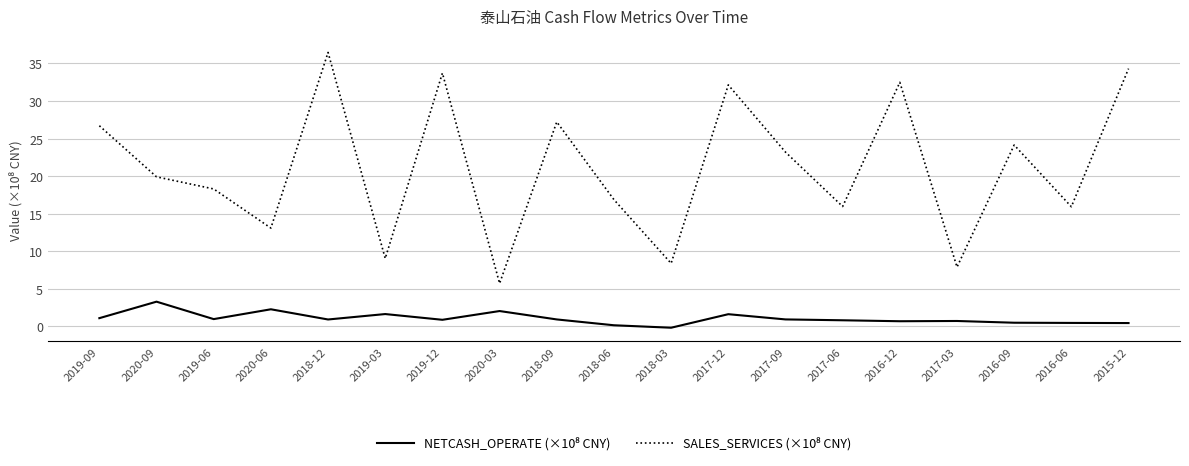

At which category is the sum across all series the highest?

2018-12